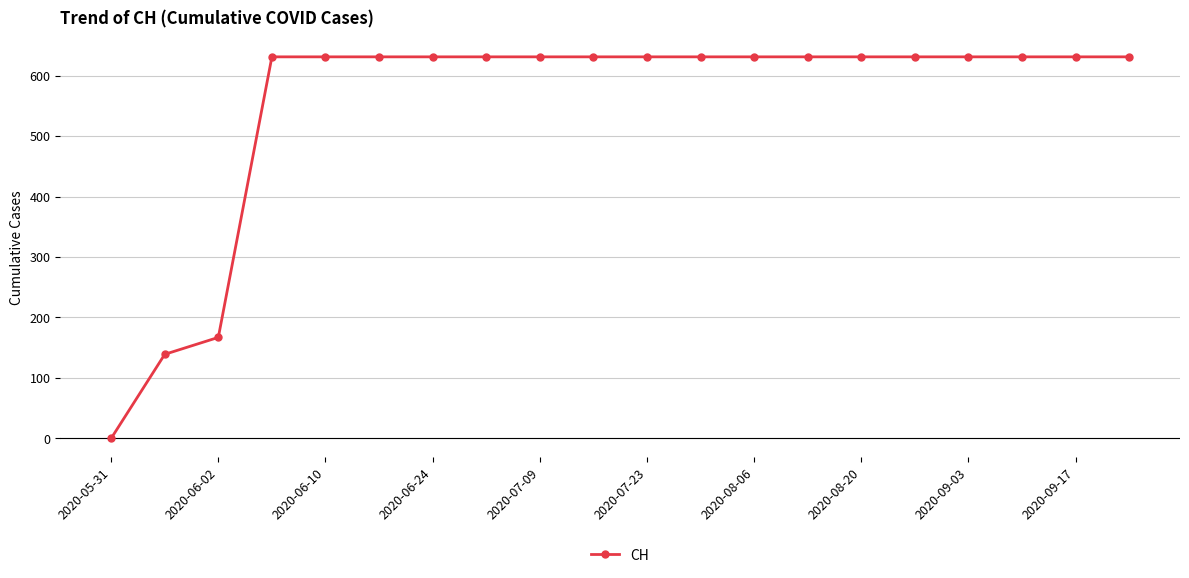

What is the value of the 20th point from the left?

631